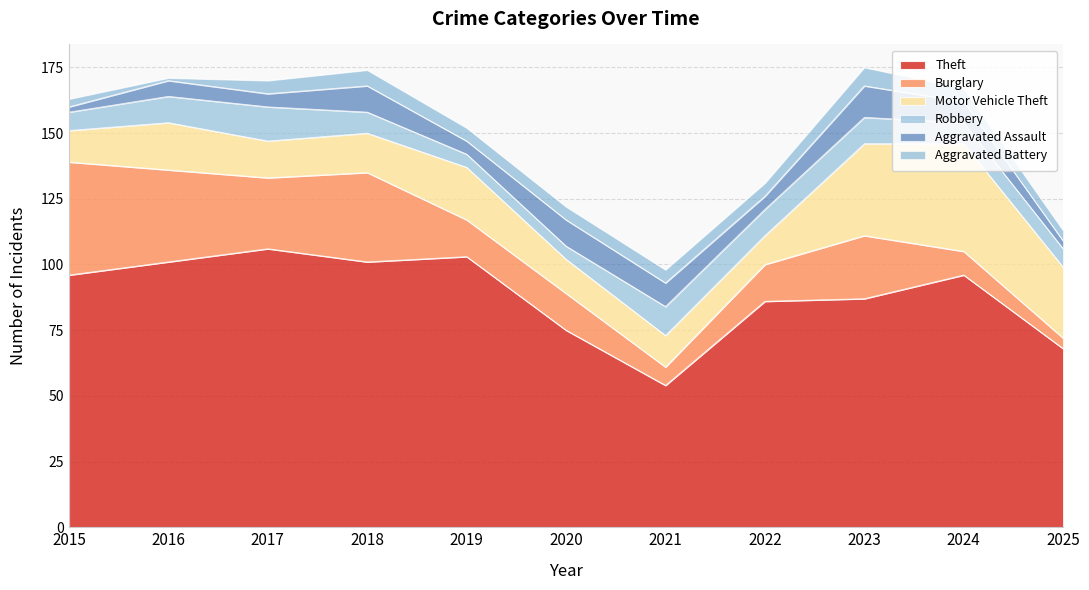

How many intersections are there between Aggravated Assault and Robbery?

3